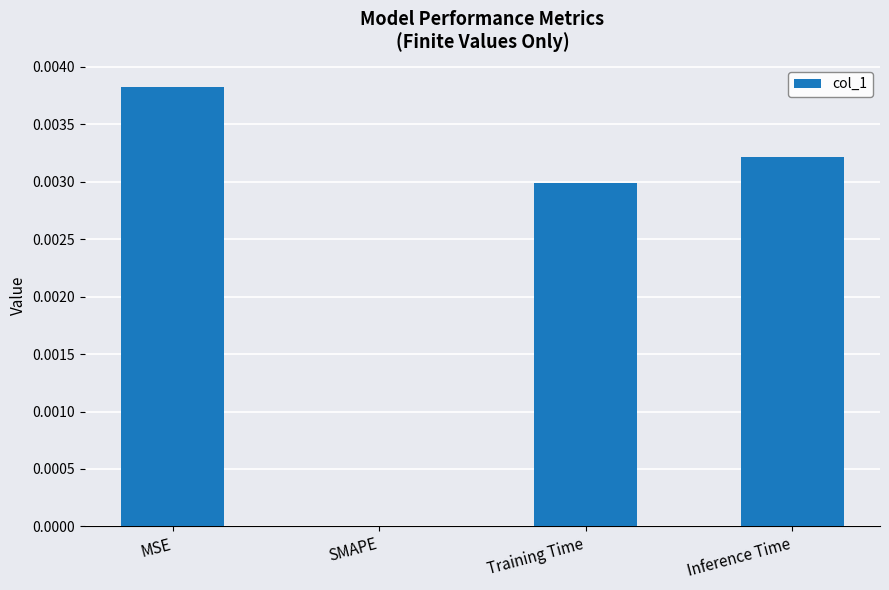

Between Training Time and Inference Time, which is larger?

Inference Time